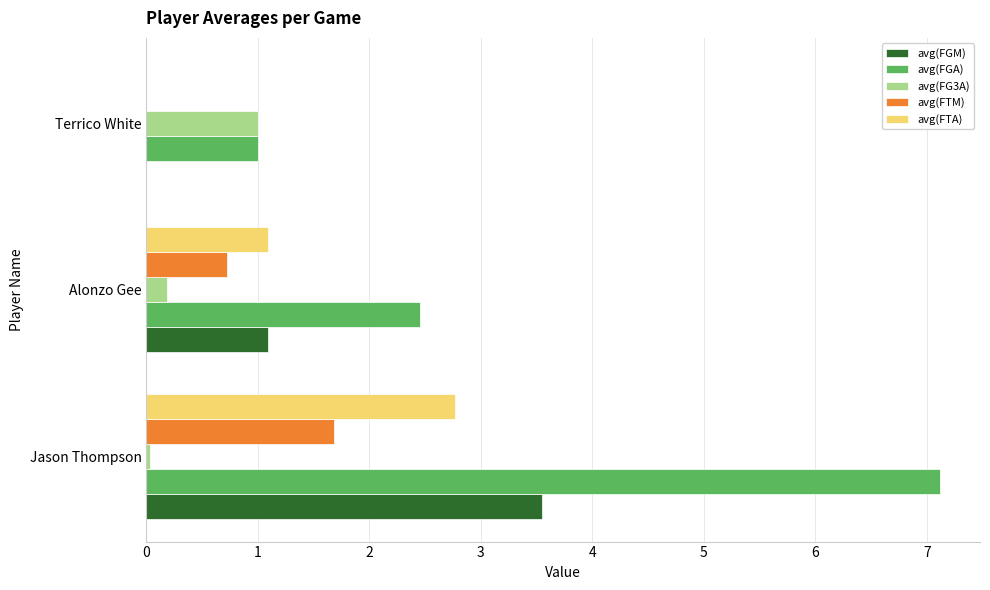

What is the average value of the avg(FGA) series?

3.5